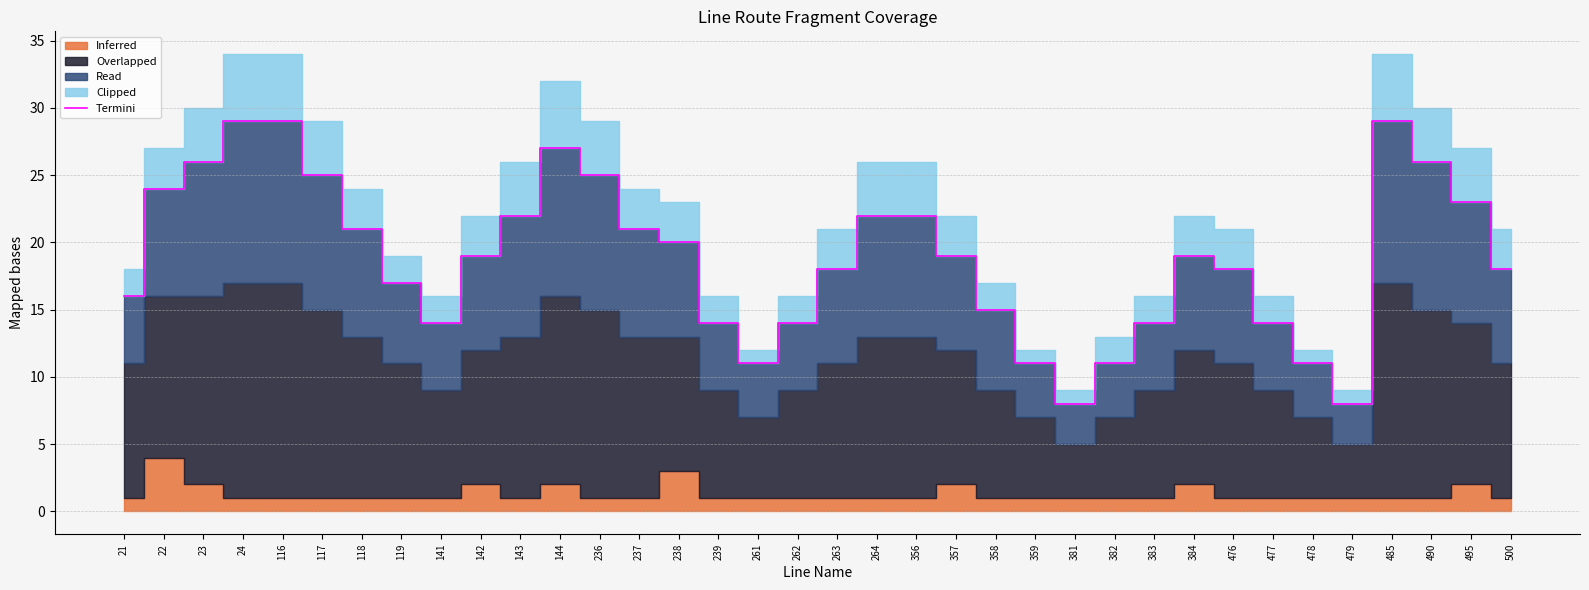

Rank the categories by value from highest to lowest.

24, 116, 485, 144, 23, 490, 117, 236, 22, 495, 143, 264, 356, 118, 237, 238, 142, 357, 384, 263, 476, 500, 119, 21, 358, 141, 239, 262, 383, 477, 261, 359, 382, 478, 381, 479